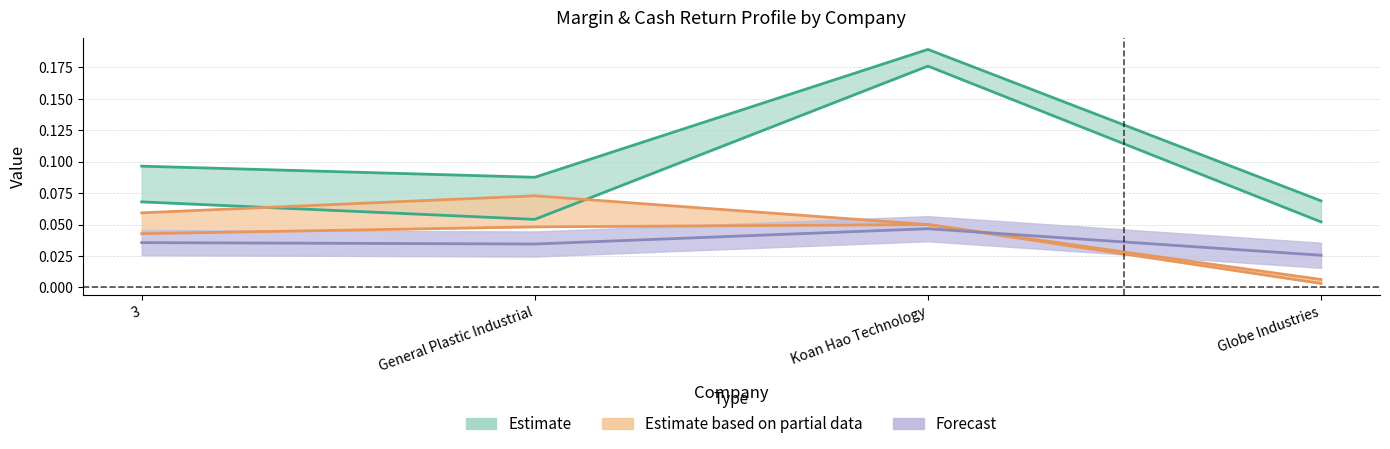

Which has a higher value, Koan Hao Technology or 3?

Koan Hao Technology